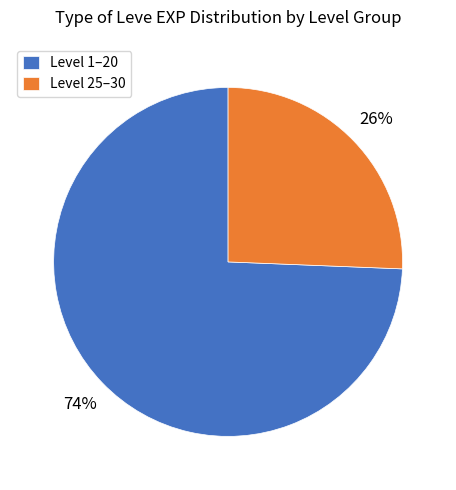

Is there a majority slice in this chart?

Yes